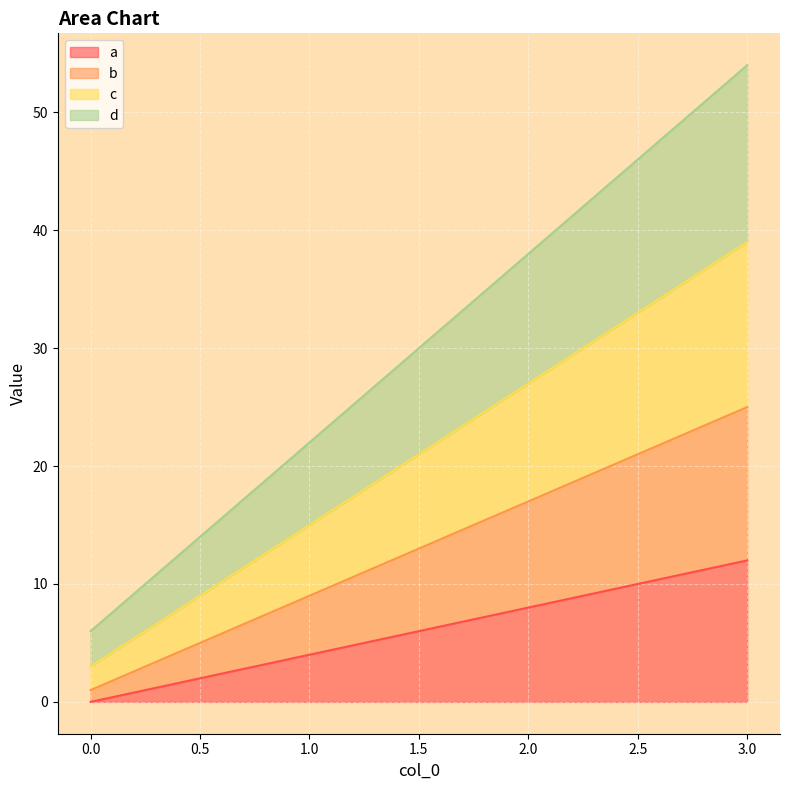

What is the minimum value for b?

1